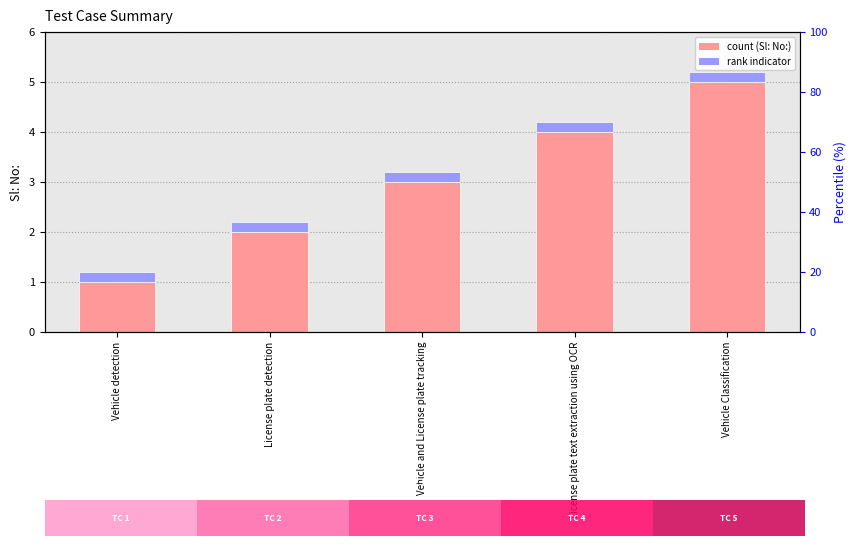

What is the greatest value displayed?

5